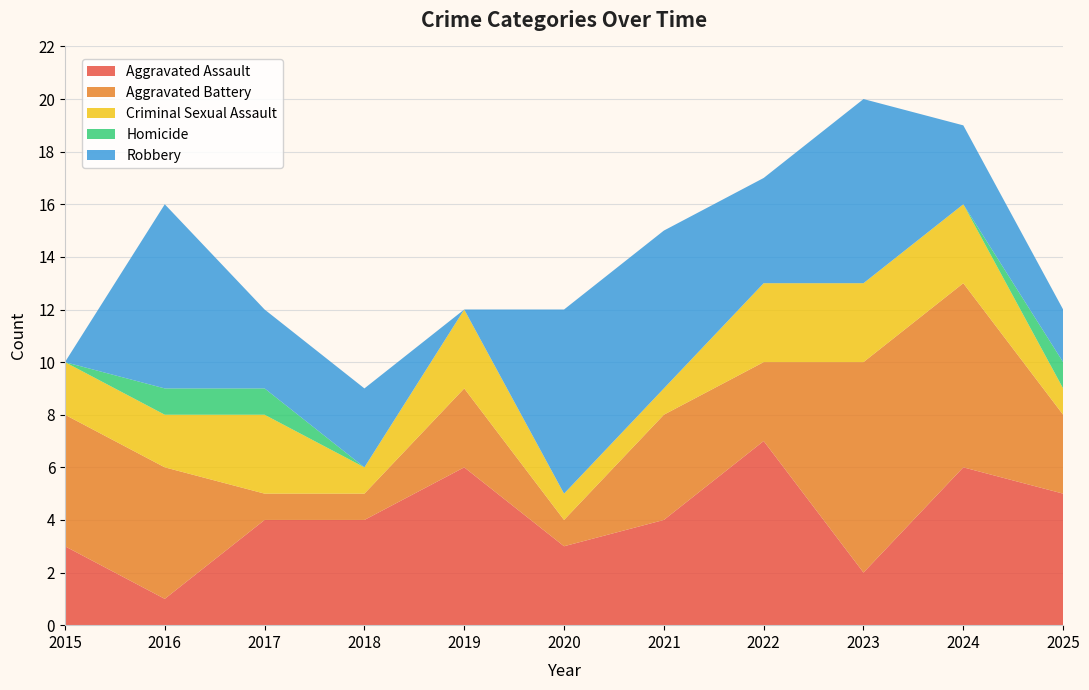

Reading left to right, list all the values displayed in this chart.

Aggravated Assault: 2015=3	2016=1	2017=4	2018=4	2019=6	2020=3	2021=4	2022=7	2023=2	2024=6	2025=5
Aggravated Battery: 2015=5	2016=5	2017=1	2018=1	2019=3	2020=1	2021=4	2022=3	2023=8	2024=7	2025=3
Criminal Sexual Assault: 2015=2	2016=2	2017=3	2018=1	2019=3	2020=1	2021=1	2022=3	2023=3	2024=3	2025=1
Homicide: 2015=0	2016=1	2017=1	2018=0	2019=0	2020=0	2021=0	2022=0	2023=0	2024=0	2025=1
Robbery: 2015=0	2016=7	2017=3	2018=3	2019=0	2020=7	2021=6	2022=4	2023=7	2024=3	2025=2